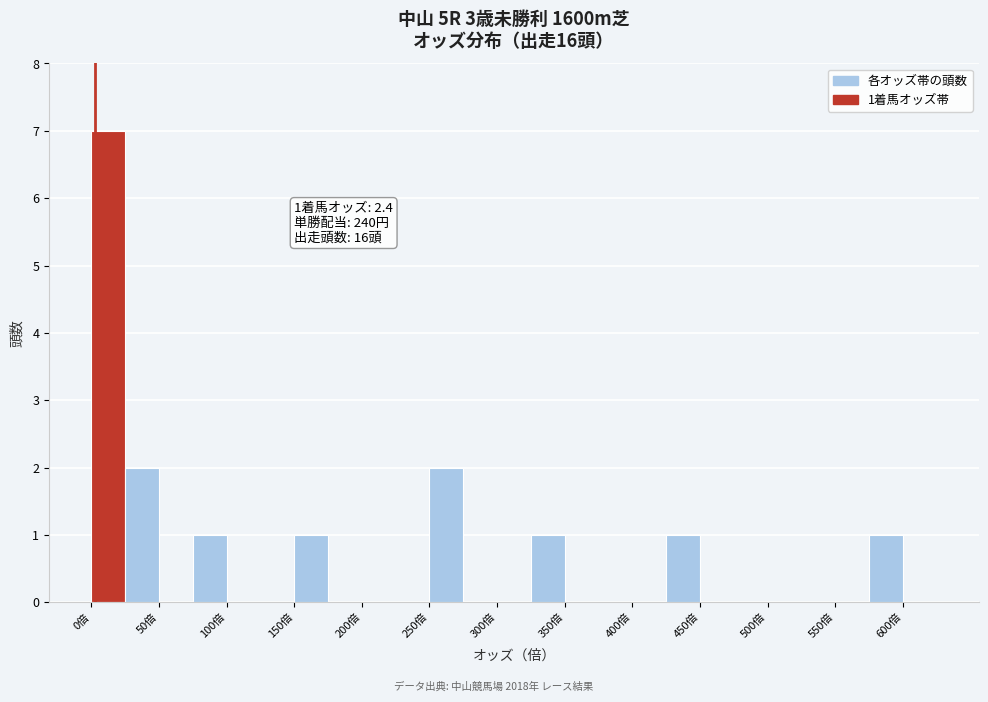

Over which range of the x-axis is the bar tallest?

0 to 25